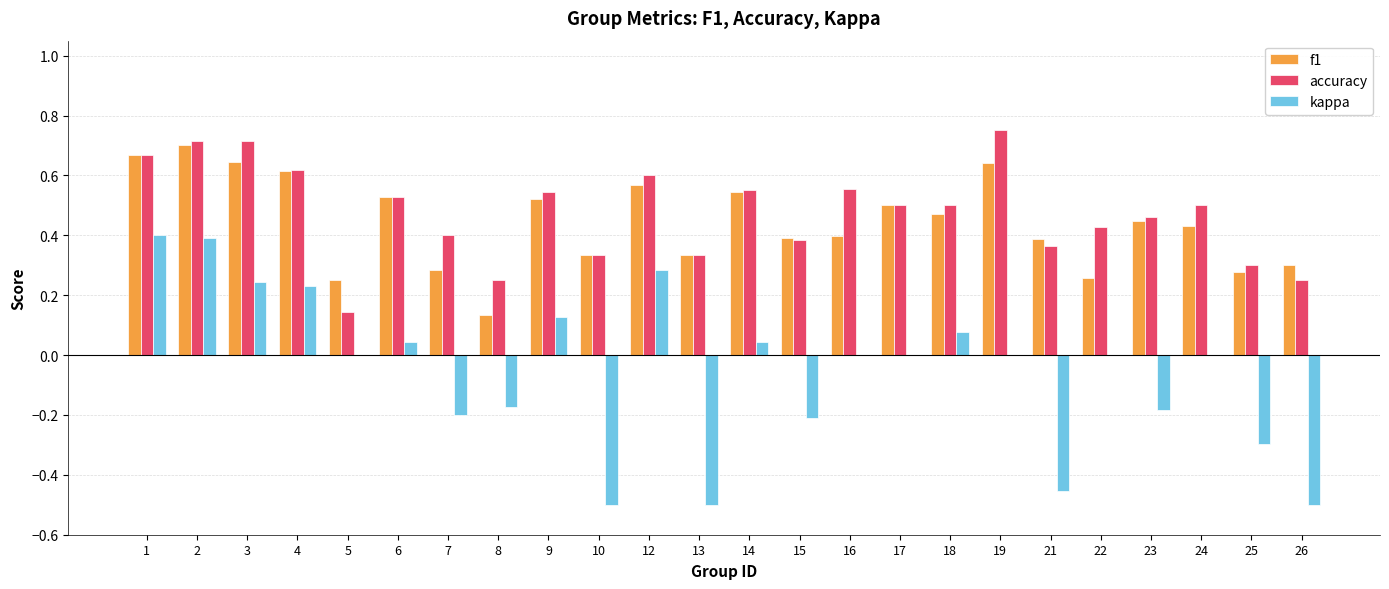

Is the value of kappa at 18 greater than the value of accuracy at 19?

No